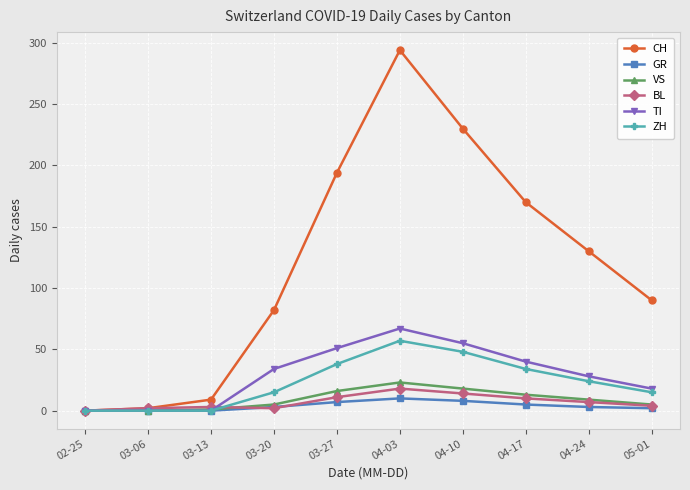

What is the average value of the TI series?

29